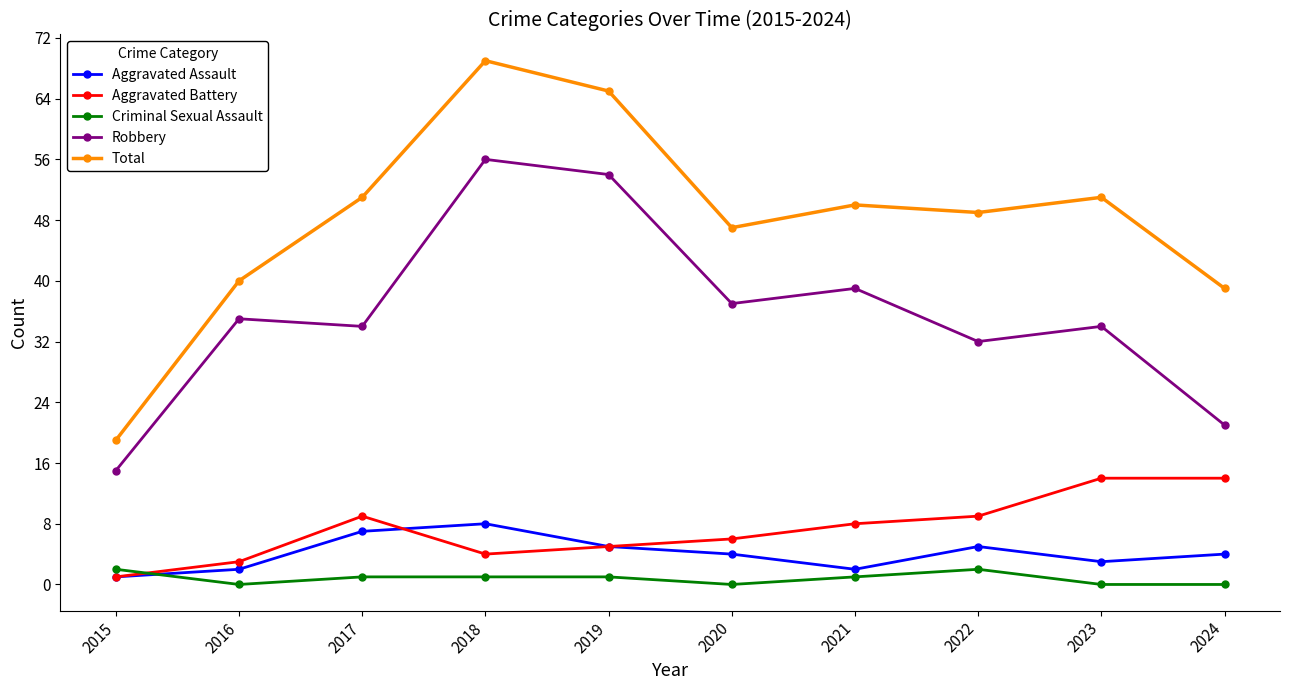

How many data points does each series have?

10